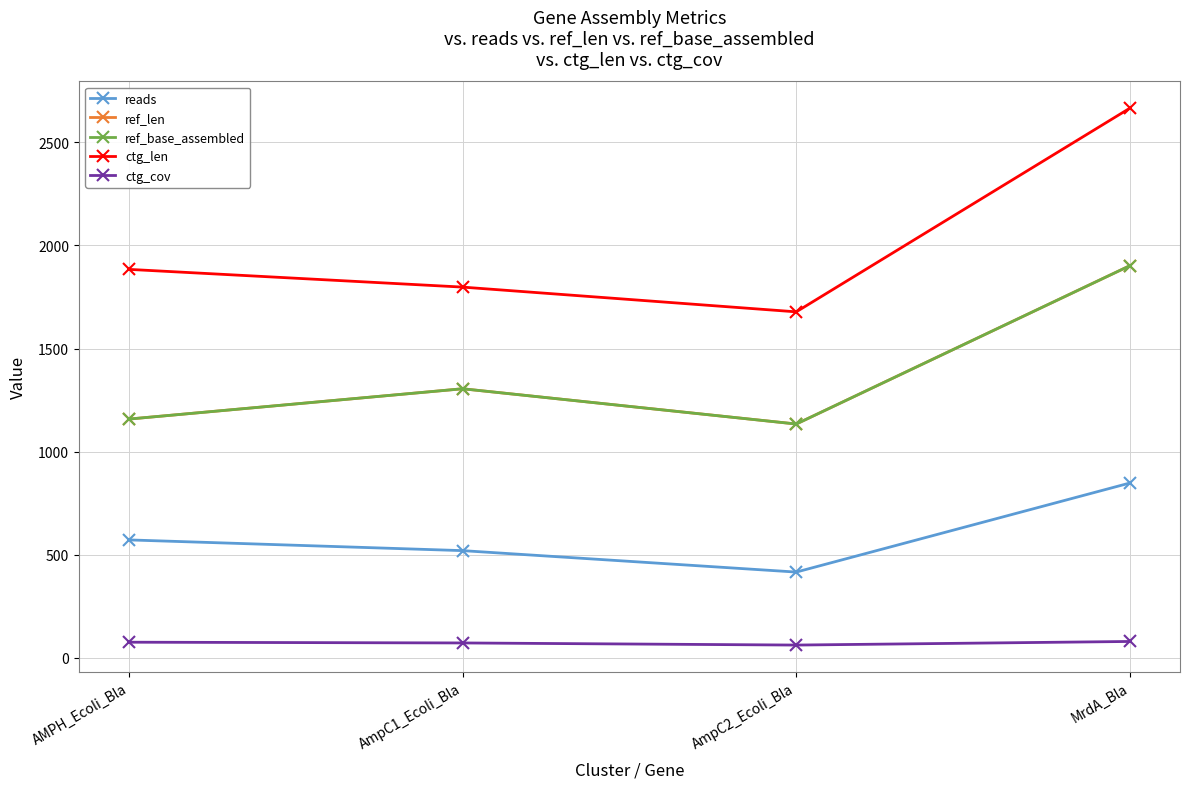

At which category is the sum across all series the highest?

MrdA_Bla